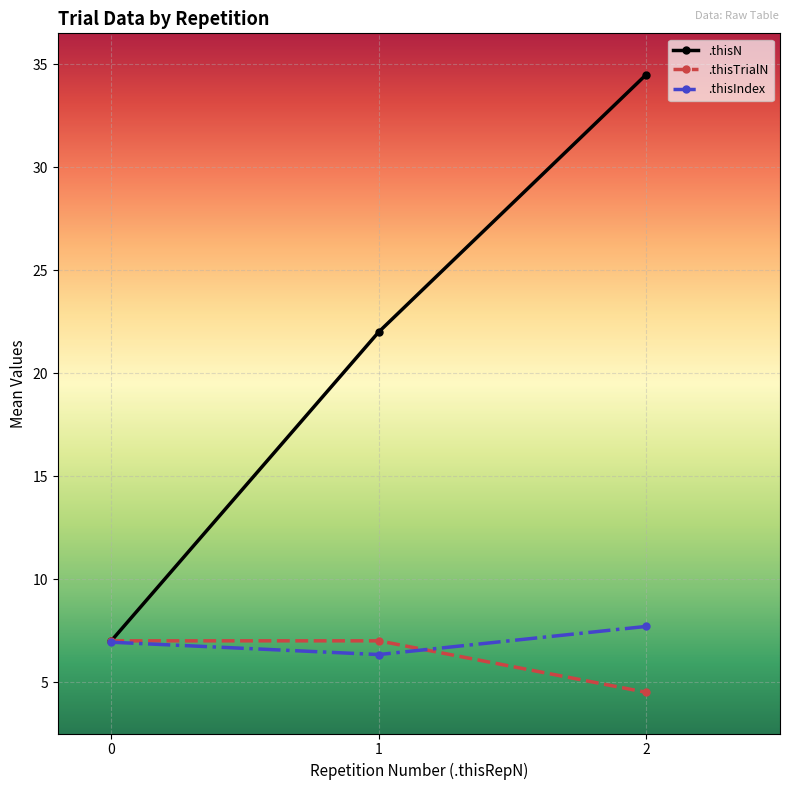

What is the sum of all .thisN values?

63.5